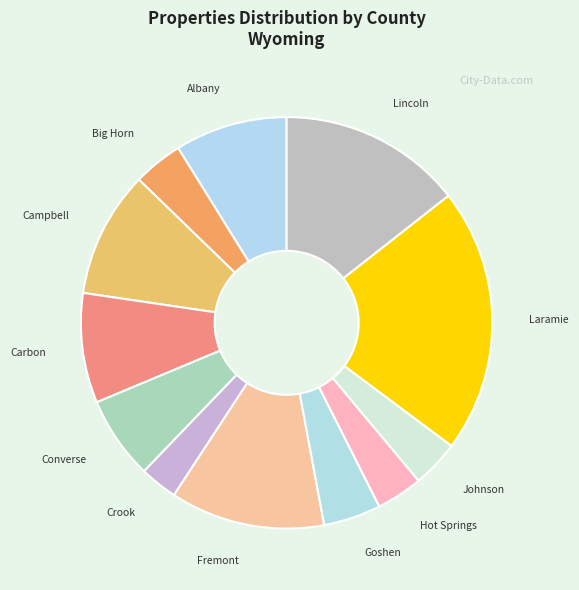

Is it true that Goshen is 5% of the pie?

True